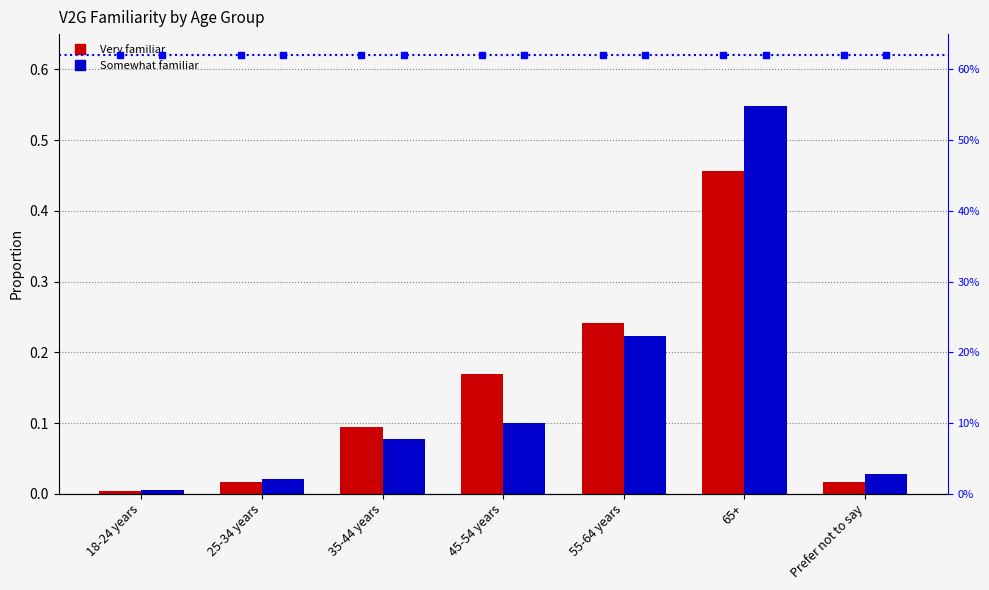

What is the label of the 6th bar from the left?

65+